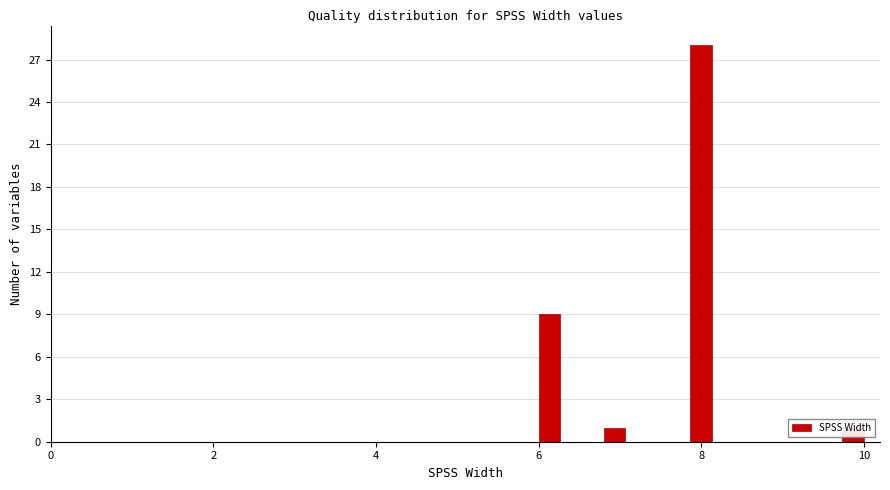

Around what value on the x-axis is the tallest bar? Give the approximate position of its centre, as read against the axis.

8.0